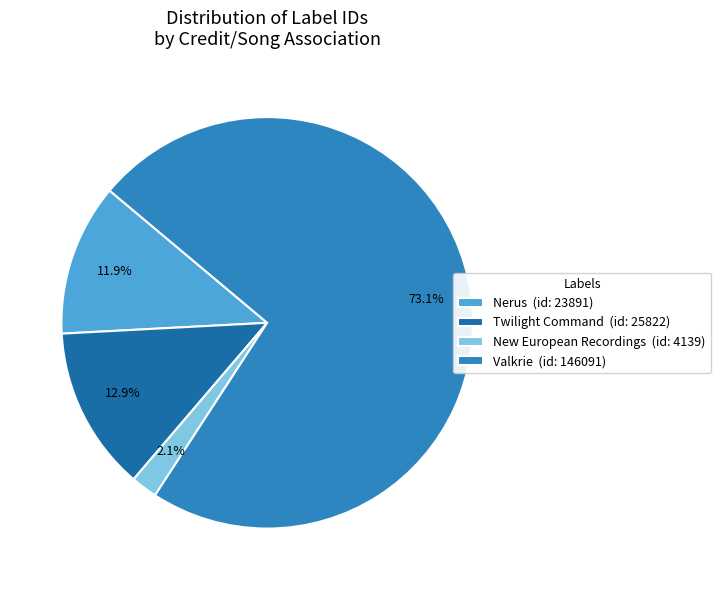

To the nearest percent, what percentage of the pie is Nerus?

12%